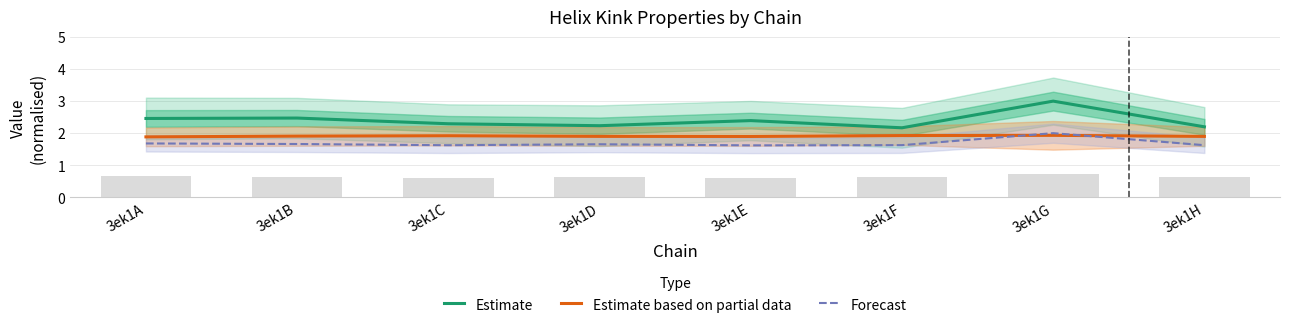

Reading left to right, extract all data points from this chart.

Estimate: 2.5	2.5	2.3	2.2	2.4	2.2	3.0	2.2
Estimate based on partial data: 1.9	1.9	1.9	1.9	1.9	1.9	1.9	1.9
Forecast: 1.7	1.7	1.6	1.7	1.6	1.6	2.0	1.6